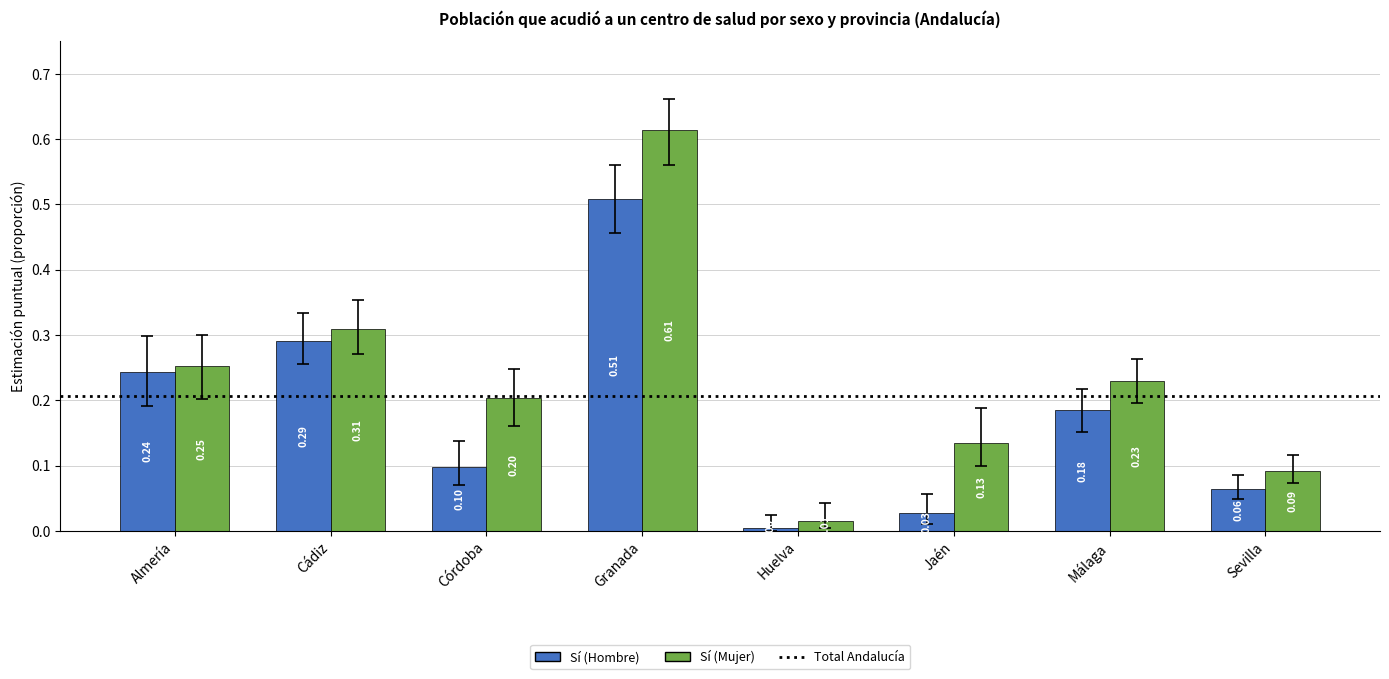

How many groups of bars are there?

8